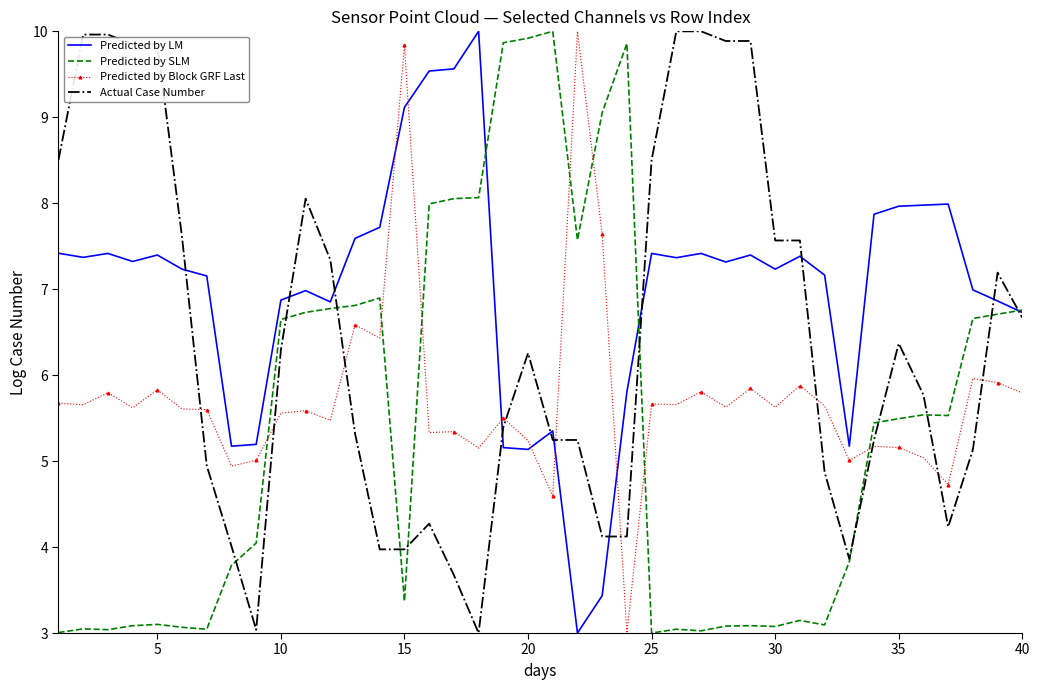

Which series has the largest total across all categories?

Predicted by LM